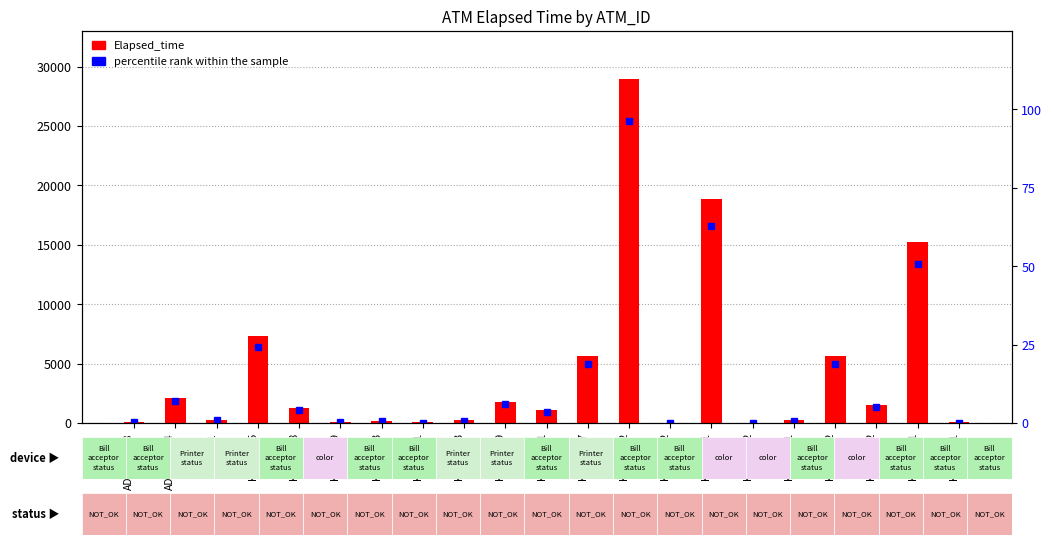

The value of percentile rank within the sample at K0120012 is -34.0. True or false?

False